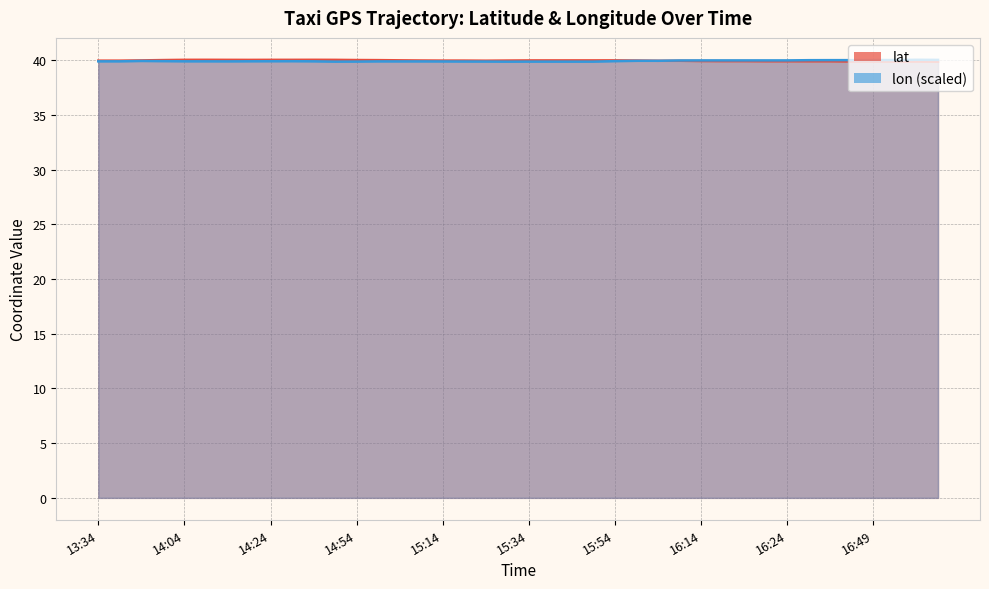

How many lines are shown in the chart?

2